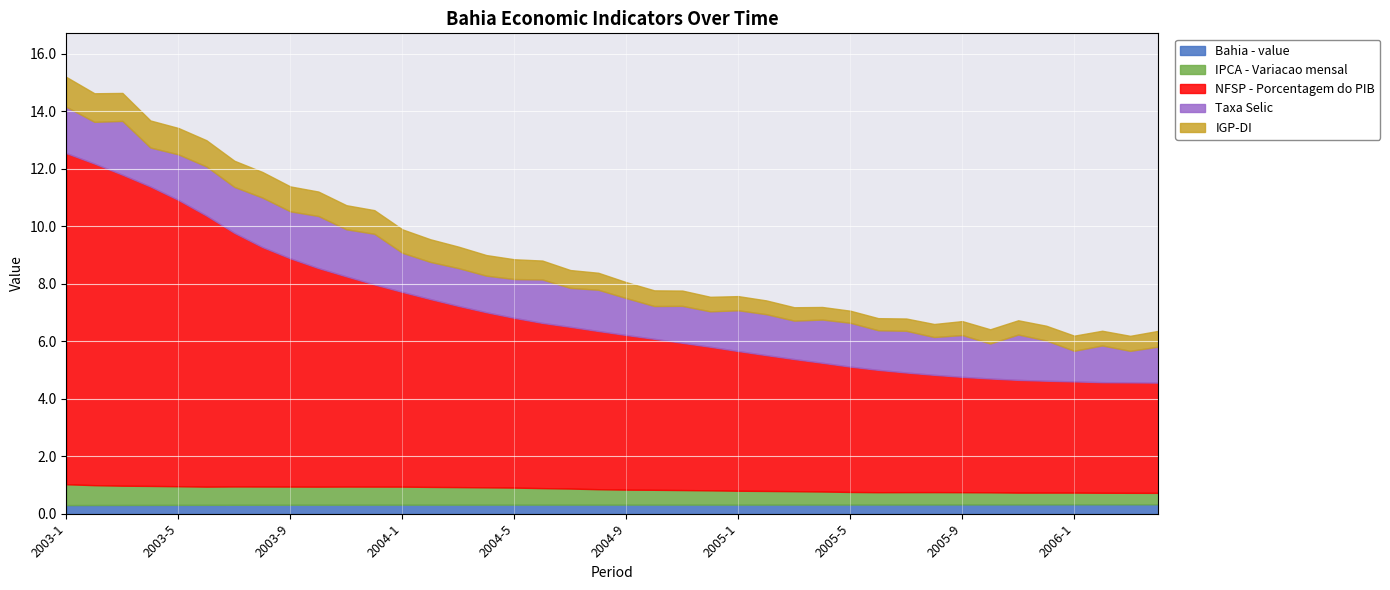

What is the total value across all series at 2004-5?

8.9